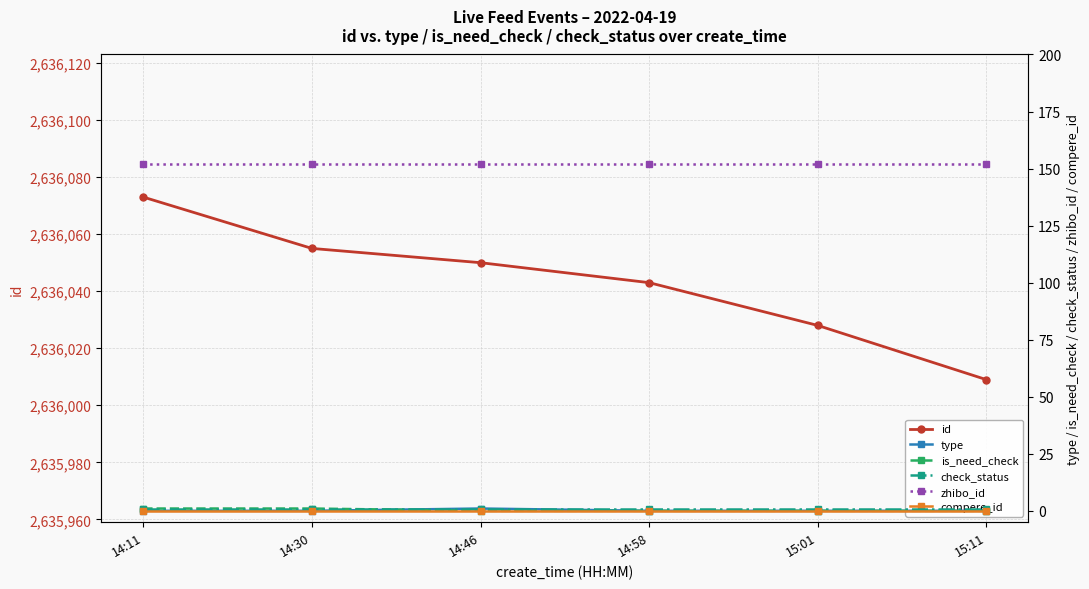

Which series changed the most between 14:58 and 15:01?

id